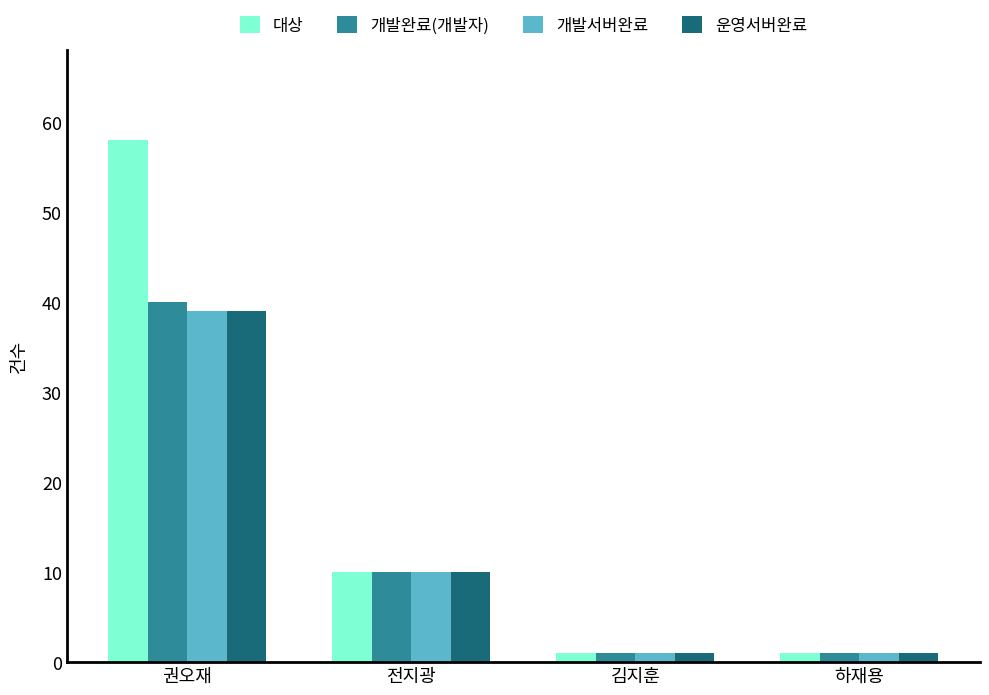

What is the sum of all 운영서버완료 values?

51